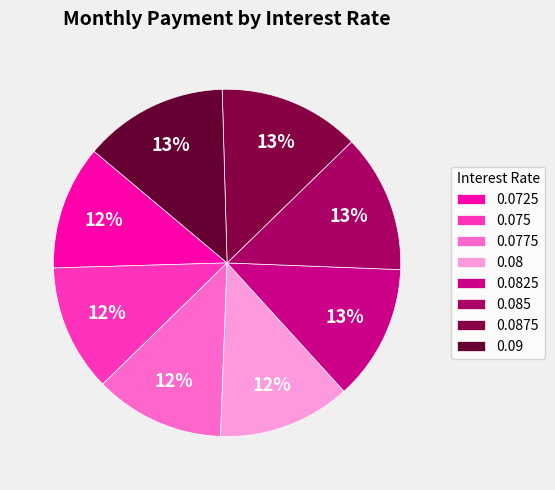

Combined, do 0.0775 and 0.0825 account for over 50%?

No